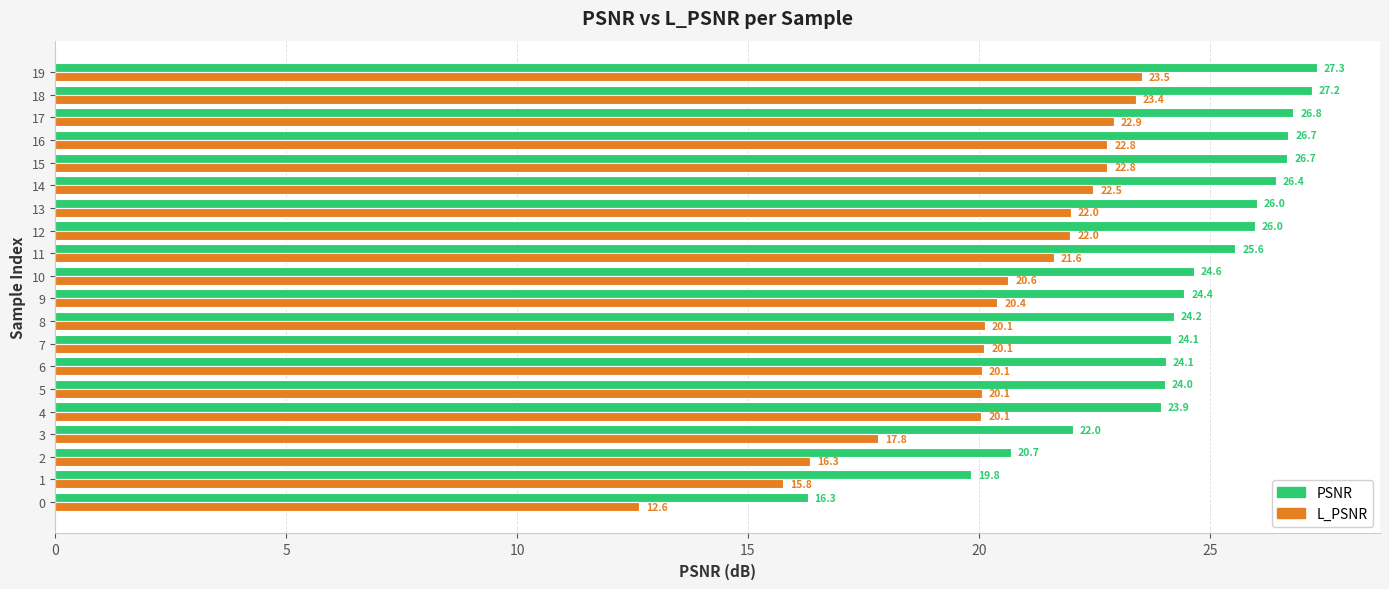

Rank the series at 13 from lowest to highest value.

L_PSNR, PSNR